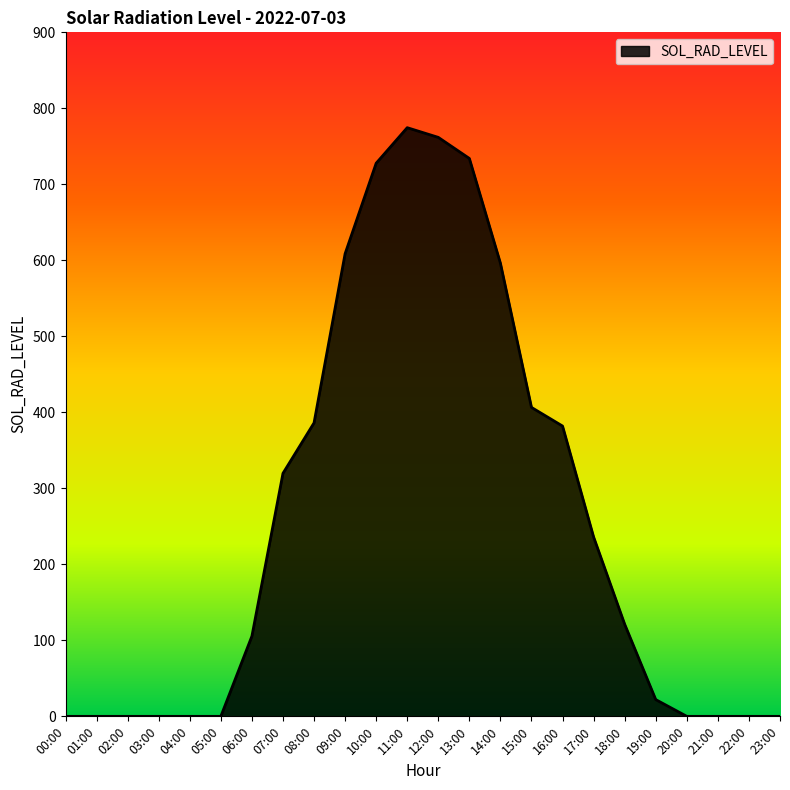

Count the number of values greater than 121.

12